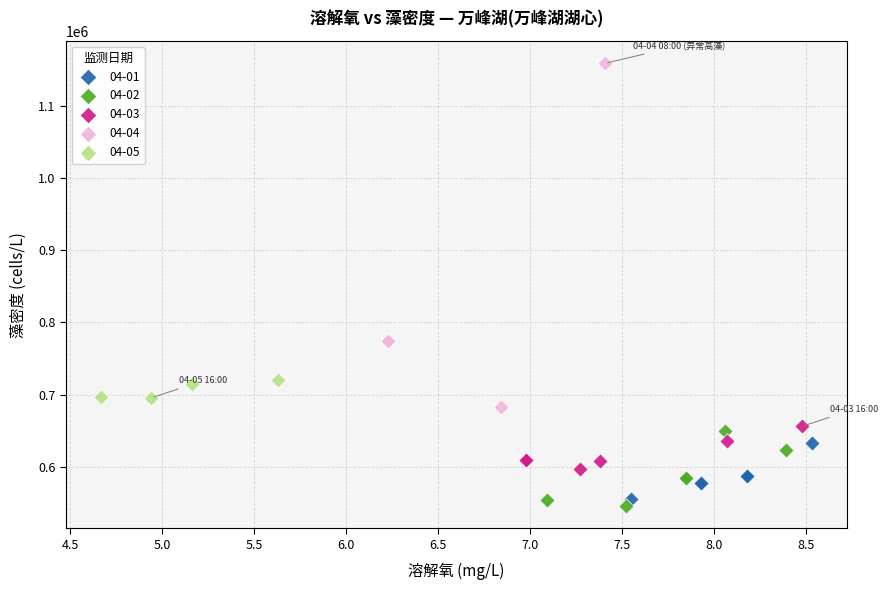

Which series has the largest Y range (max minus min)?

04-04